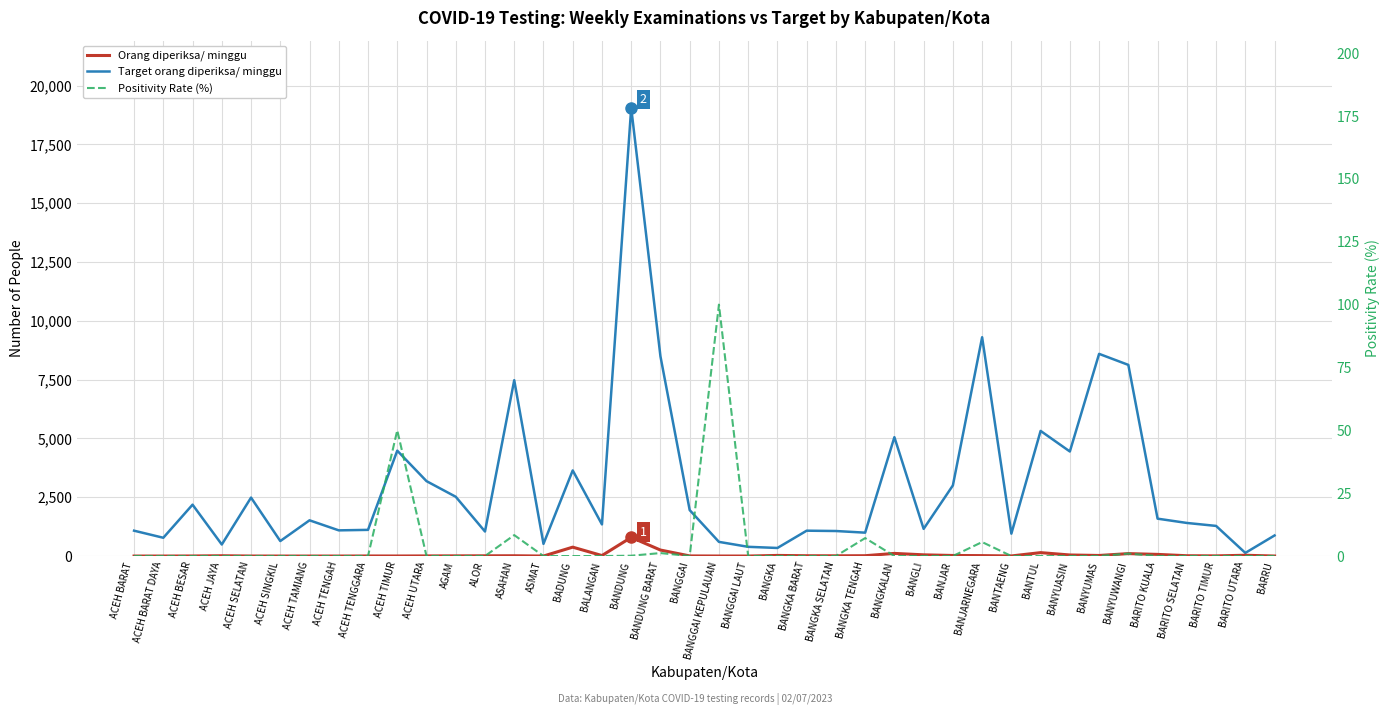

Between BANGGAI and BARITO KUALA, which series saw the biggest shift?

Target orang diperiksa/ minggu